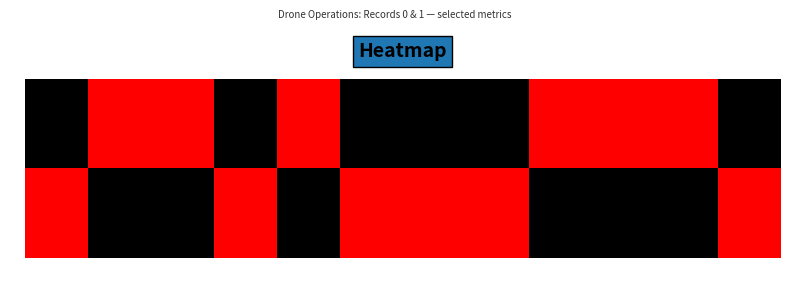

Reading left to right, transcribe all the data shown in this chart.

A: 1=0	2=1	3=1	4=0	5=1	6=0	7=0	8=0	9=1	10=1	11=1	12=0
B: 1=1	2=0	3=0	4=1	5=0	6=1	7=1	8=1	9=0	10=0	11=0	12=1